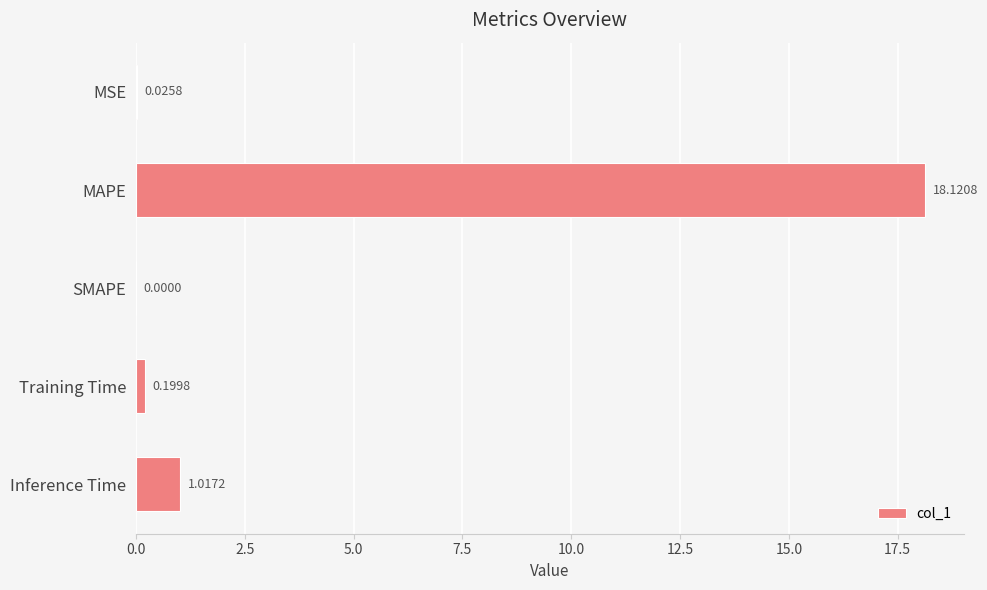

Which has a higher value, MSE or Training Time?

Training Time